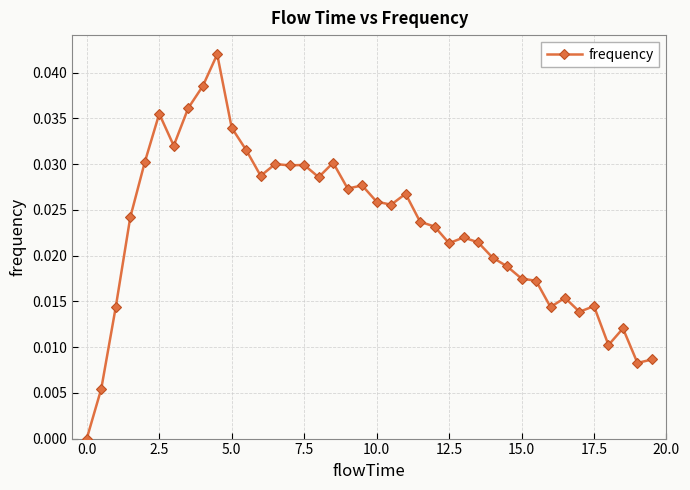

What is the sum of all values?

0.9